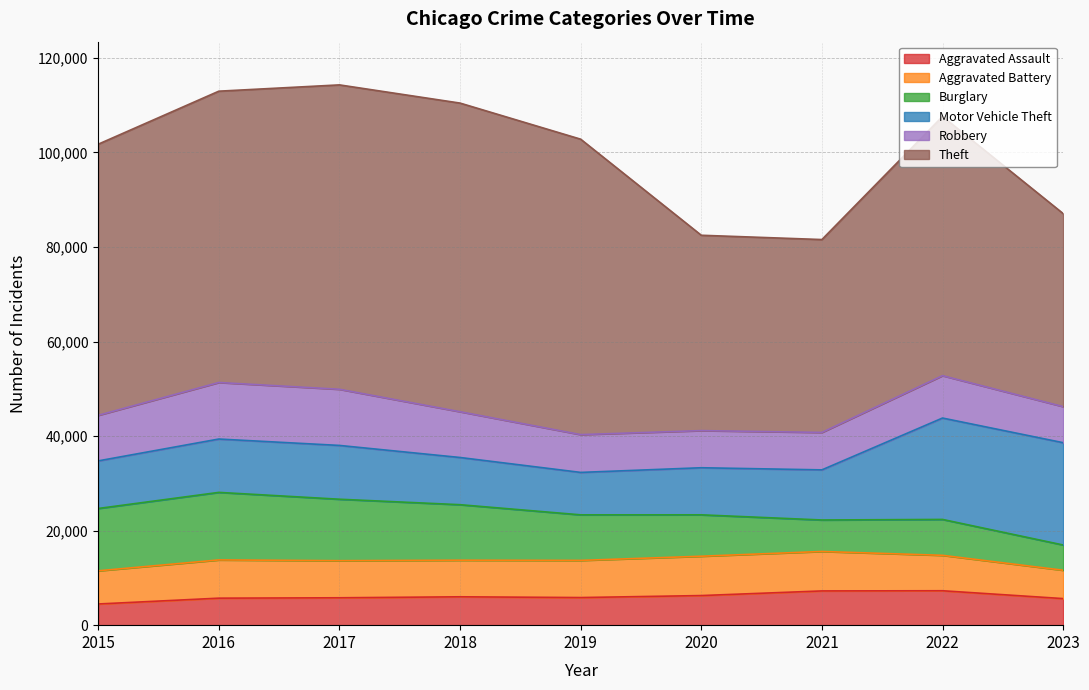

True or false: Robbery and Theft intersect in this chart.

False